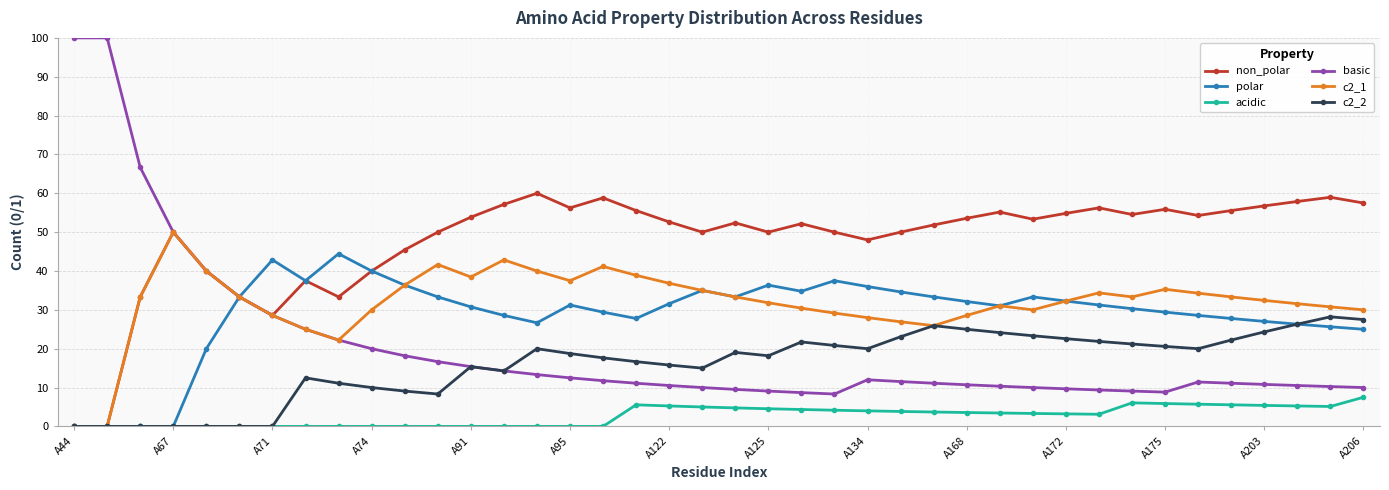

How many data points does each series have?

40